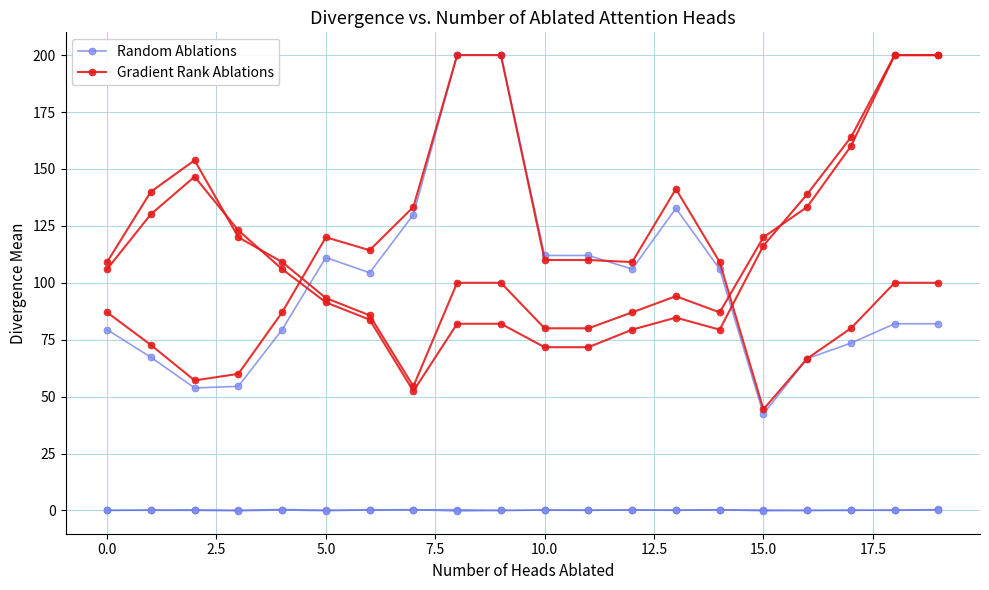

What is the sum of the Gradient Rank Ablations values at 15.0 and 17.5?

333.3